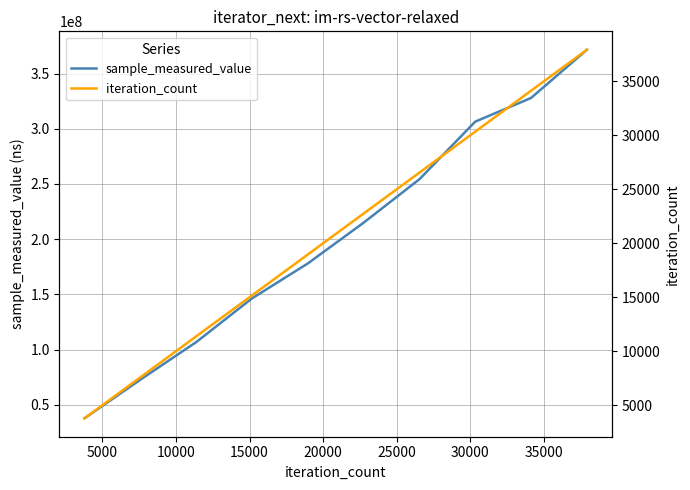

How many distinct data groups are displayed?

2